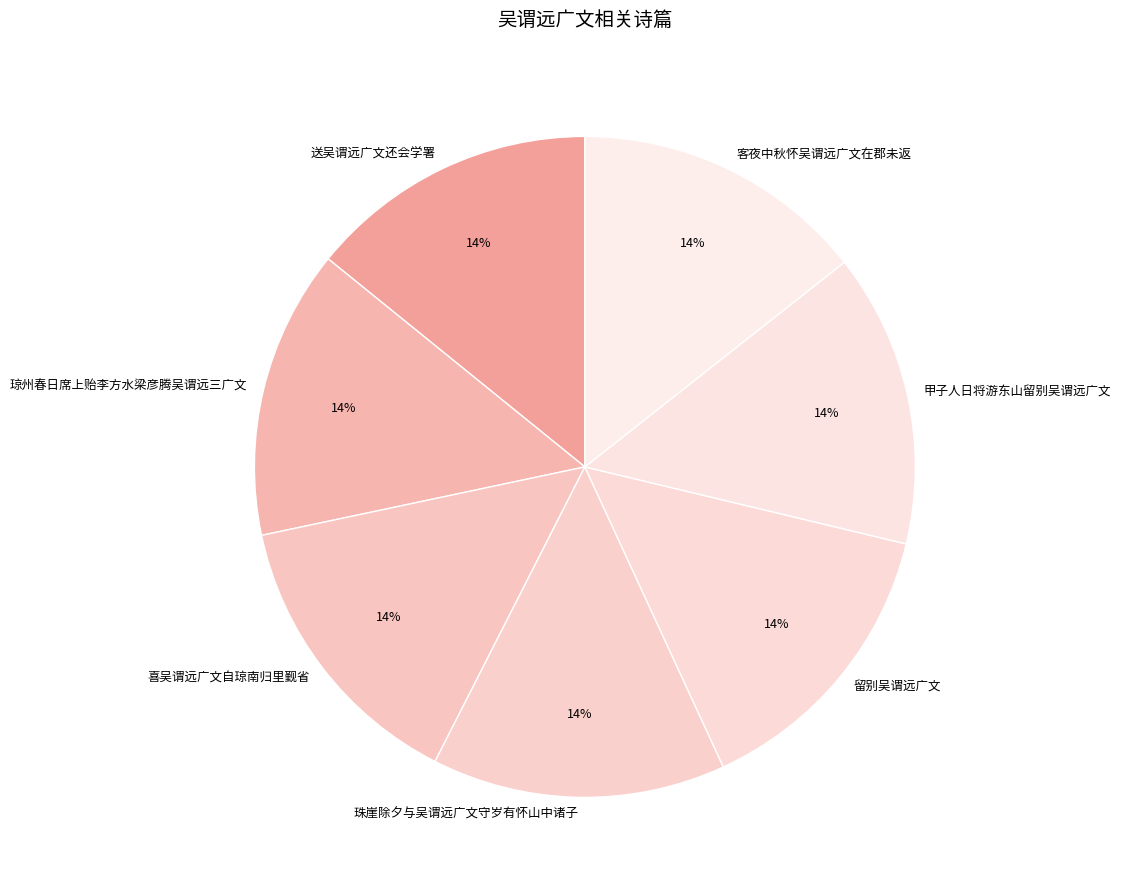

The 喜吴谓远广文自琼南归里觐省 slice represents 24% of the pie. True or false?

False